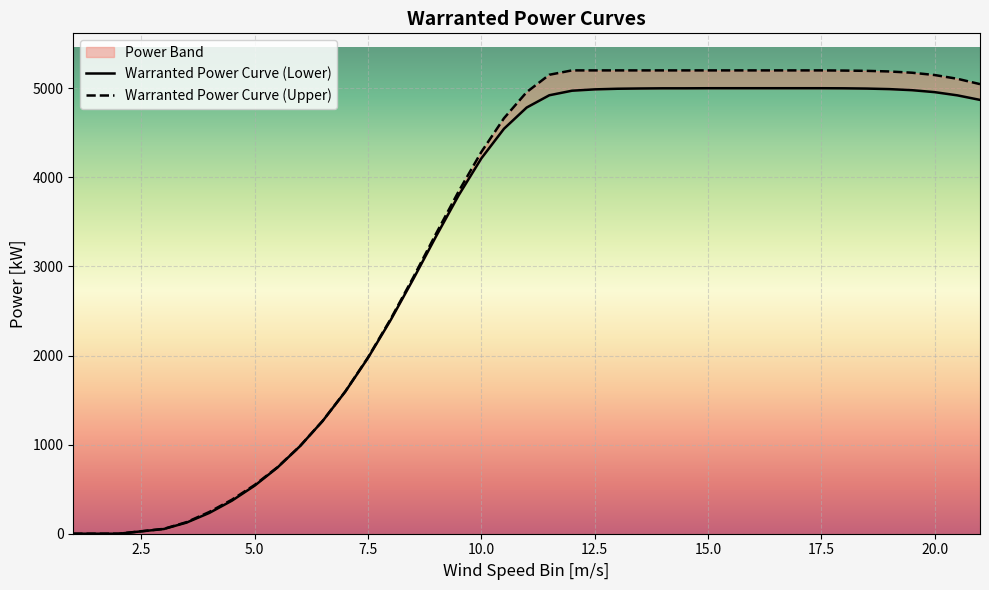

Is the value of Warranted Power Curve (Upper) at 16 greater than the value of Warranted Power Curve (Lower) at 16?

Yes